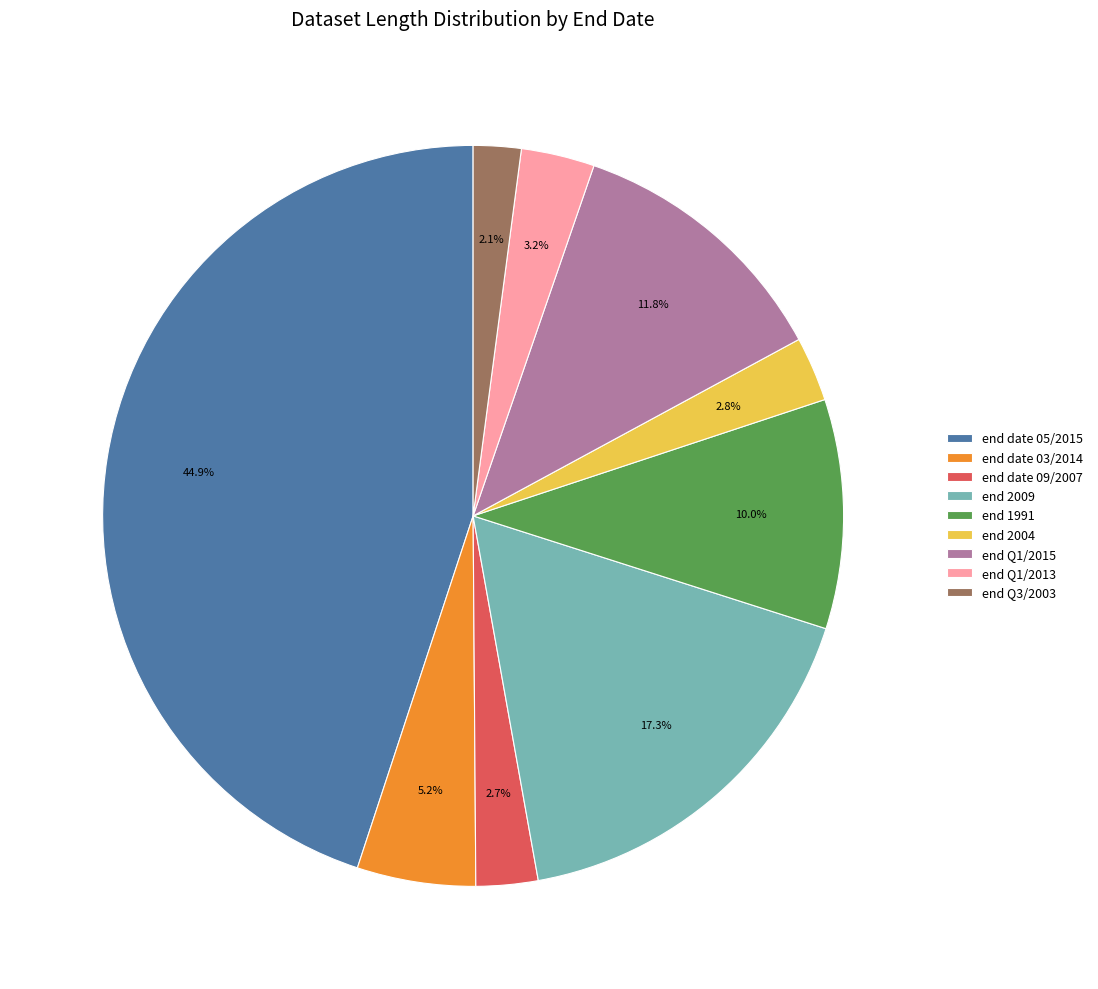

Is it true that end 1991 is 19% of the pie?

False